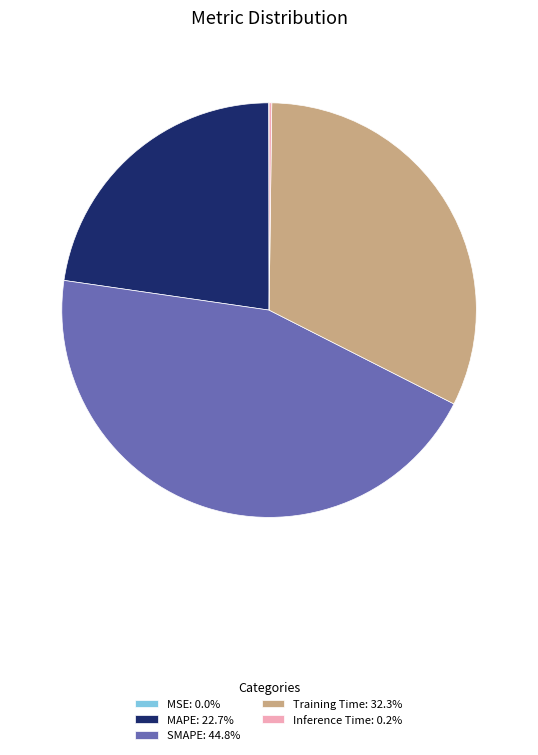

Does any single category account for the majority?

No